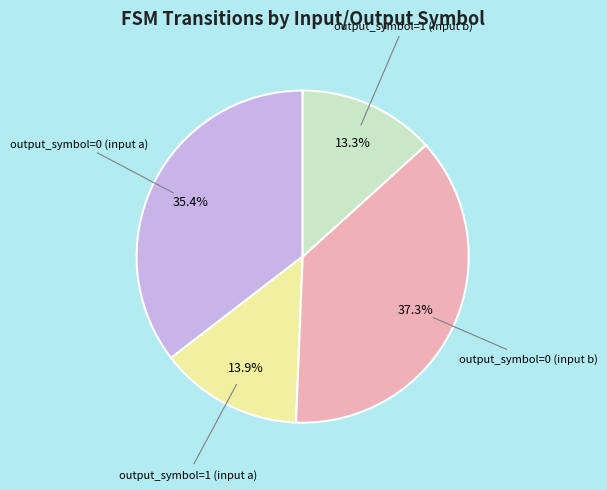

Is there a majority slice in this chart?

No